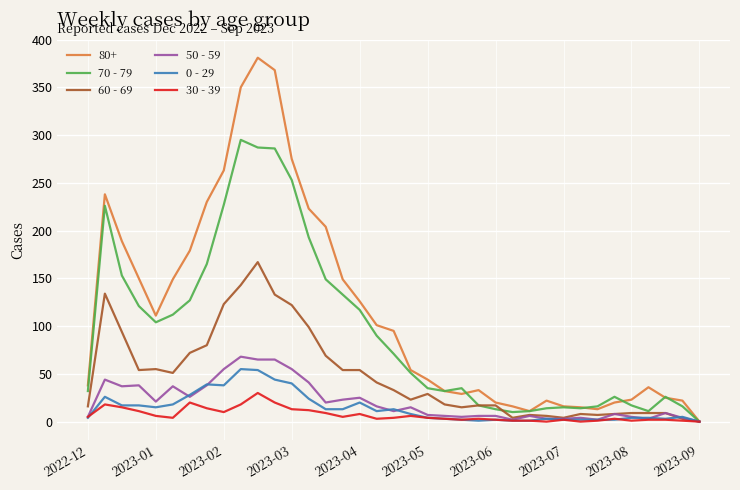

What is the maximum value shown in the chart?

381